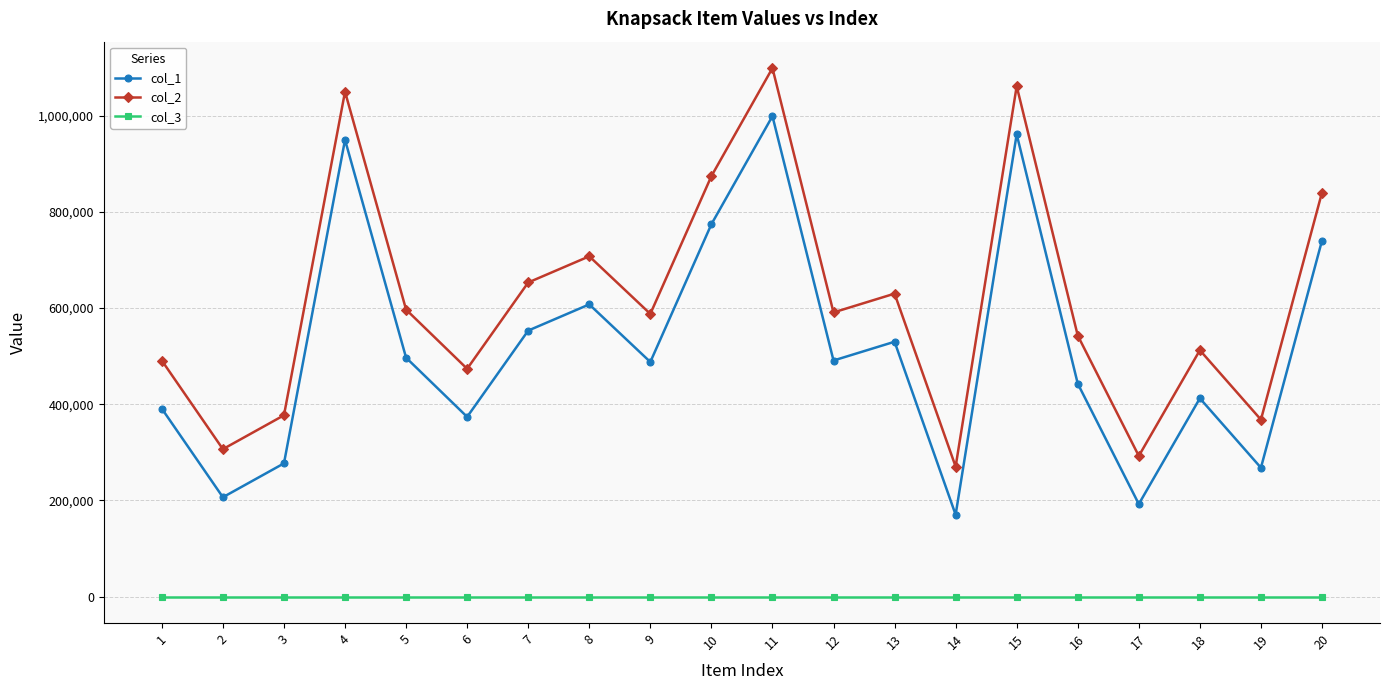

How many interior local peaks does the col_2 series have?

6